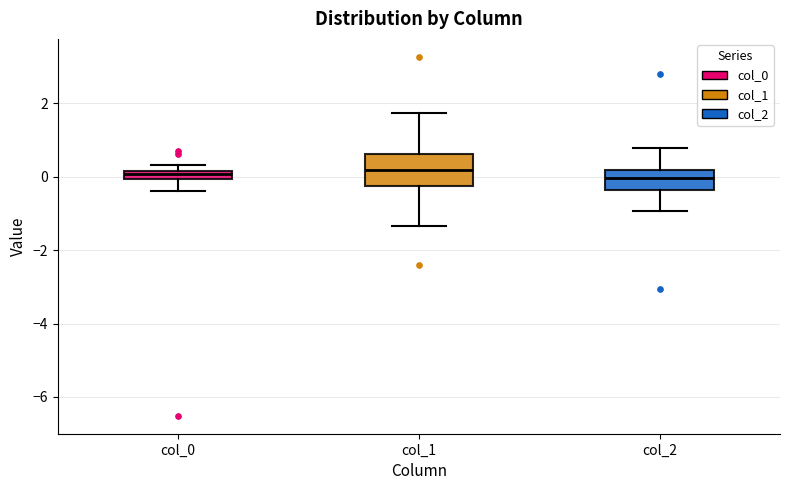

Where is the upper edge of the box for col_0 on the y-axis? The values are not printed on the chart, so give them approximately, as read against the axis.

0.2